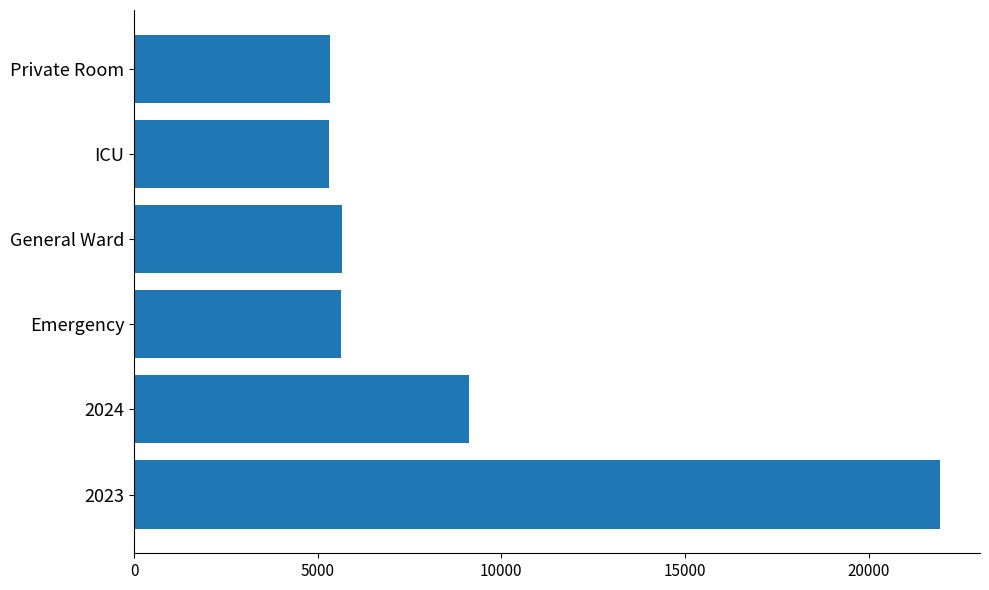

Where is the data nearest to the value 13622?

2024